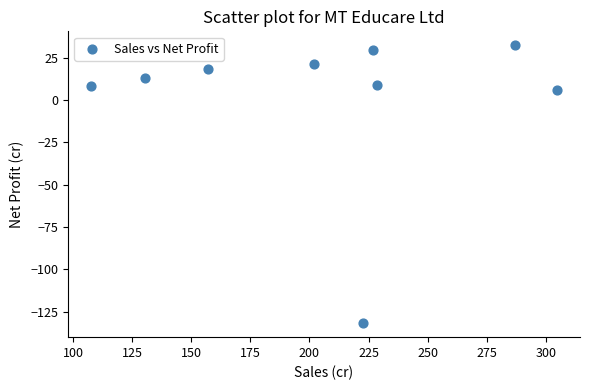

What is the average Y value?

0.6